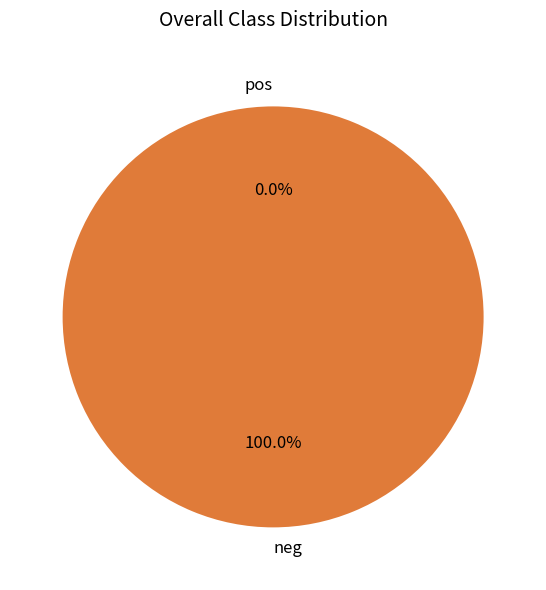

Between 1 and 0, which is larger?

1